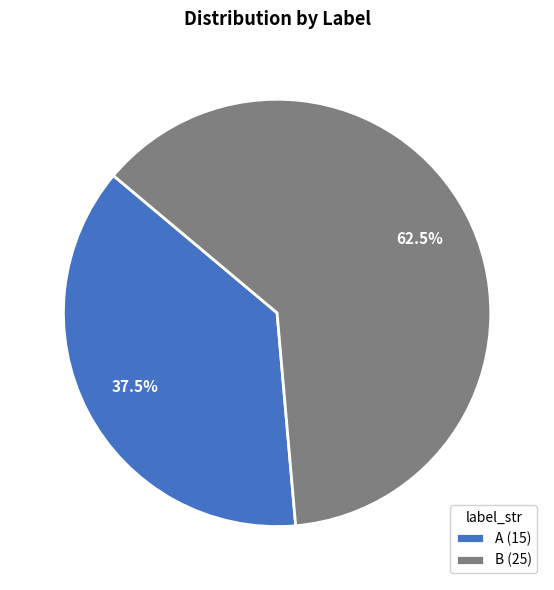

Is the sum of B (25) and A (15) greater than half?

Yes